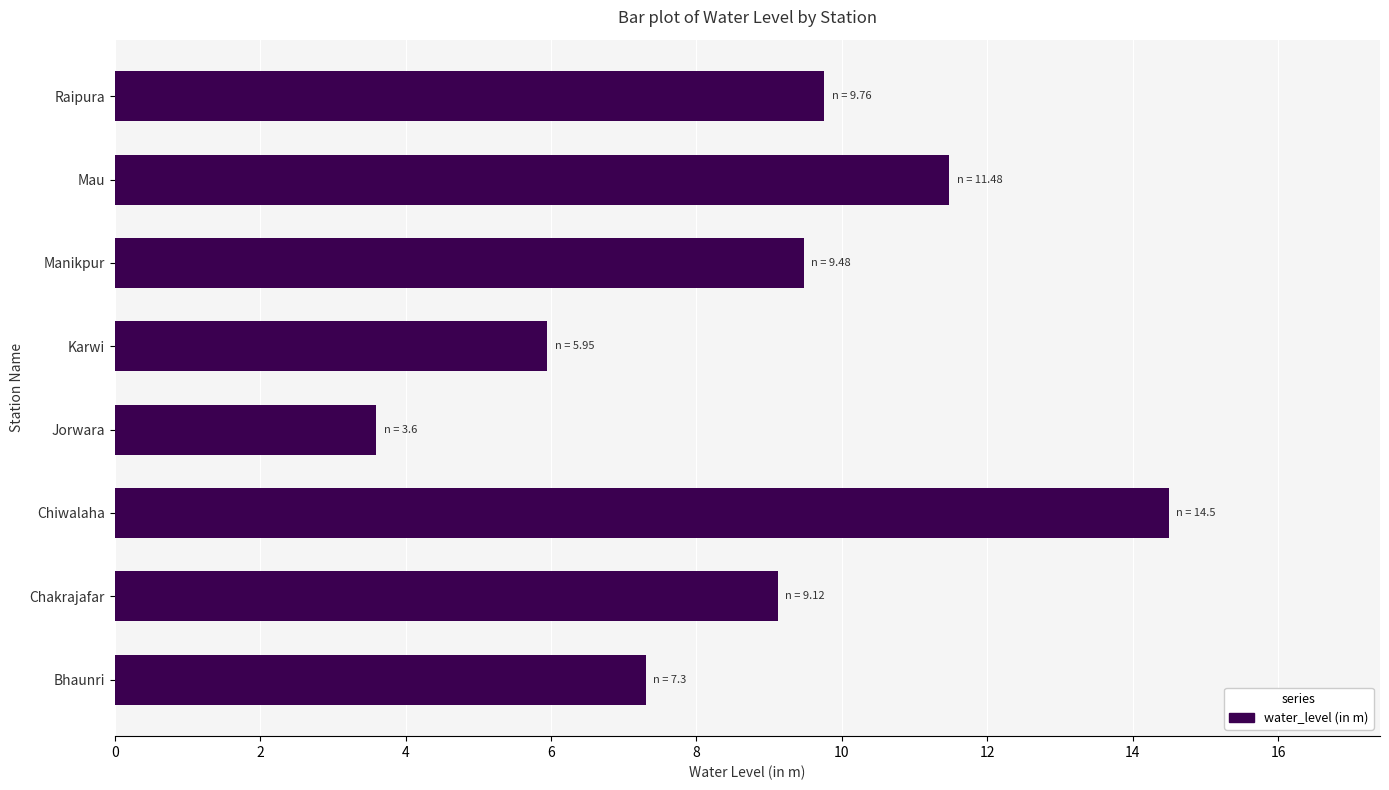

What value does the data have at Raipura?

9.8